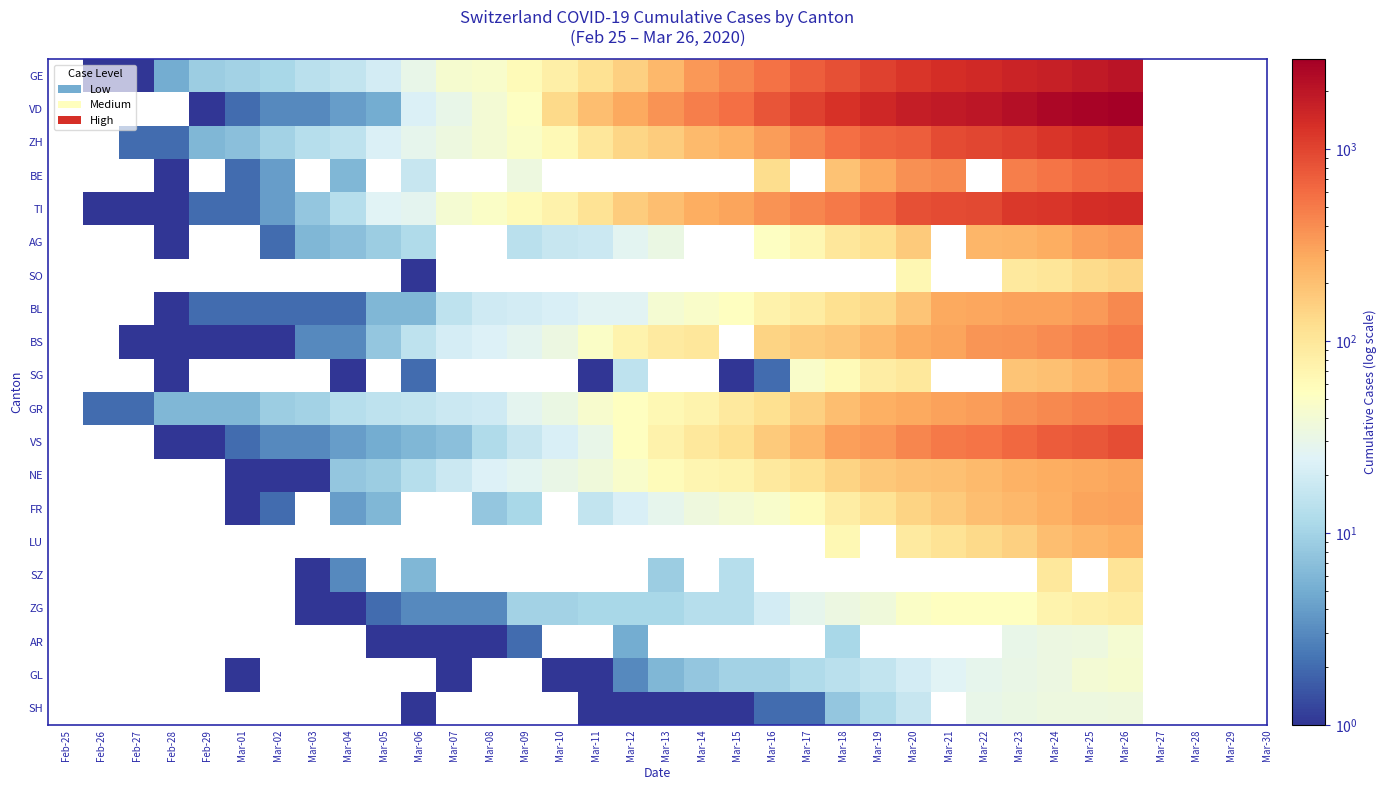

List the series in order of their peak value, highest first.

VD, GE, ZH, TI, VS, BE, BS, GR, BL, AG, FR, NE, SG, LU, SO, SZ, ZG, GL, AR, SH